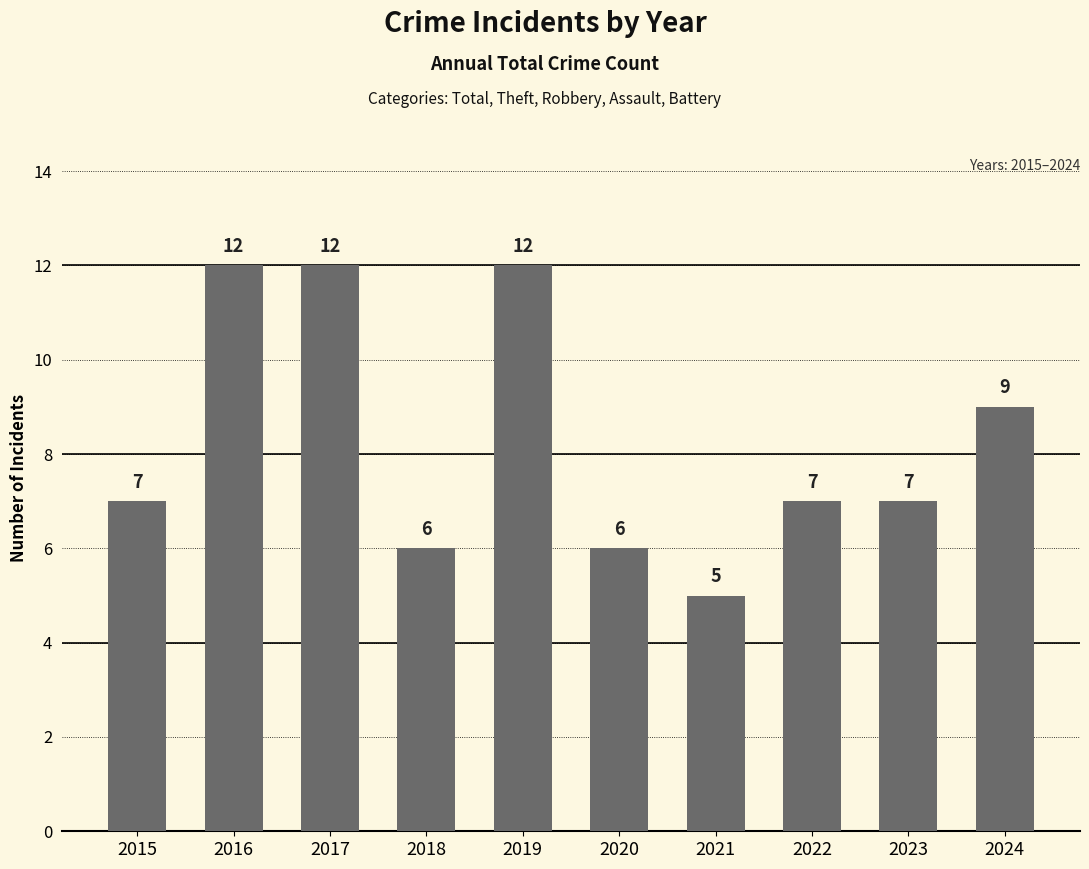

Count the values in the range 6 to 12.

9